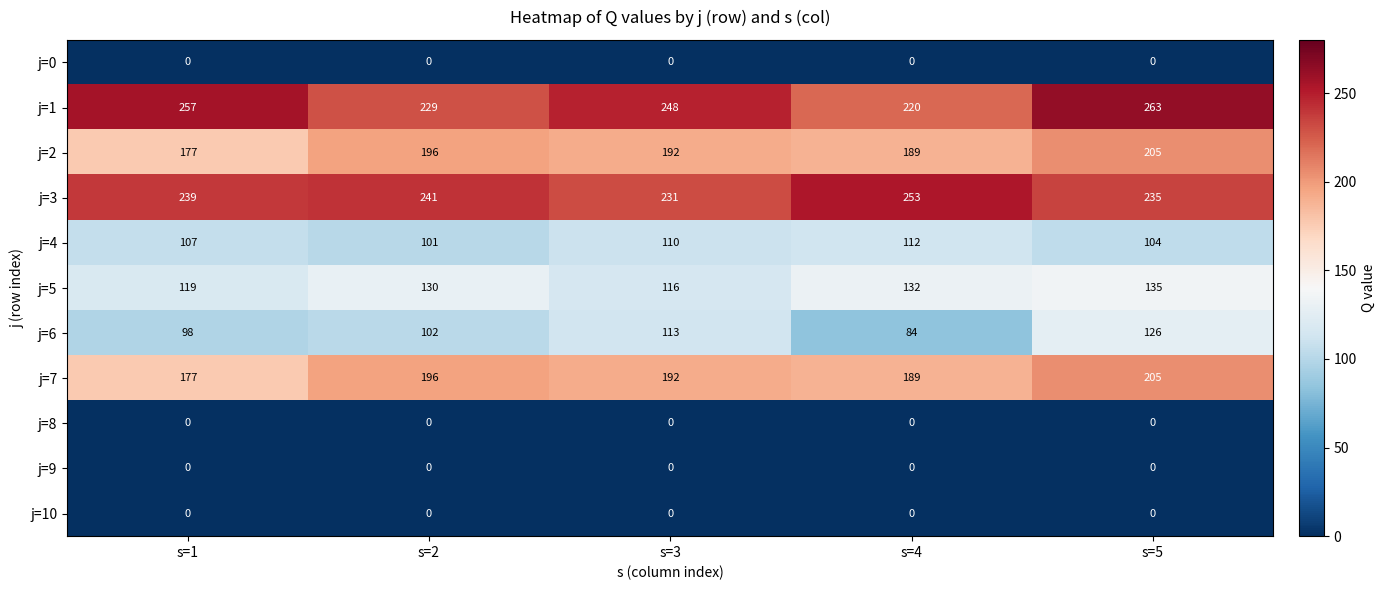

Is it true that j=4 equals 148 at s=2?

False